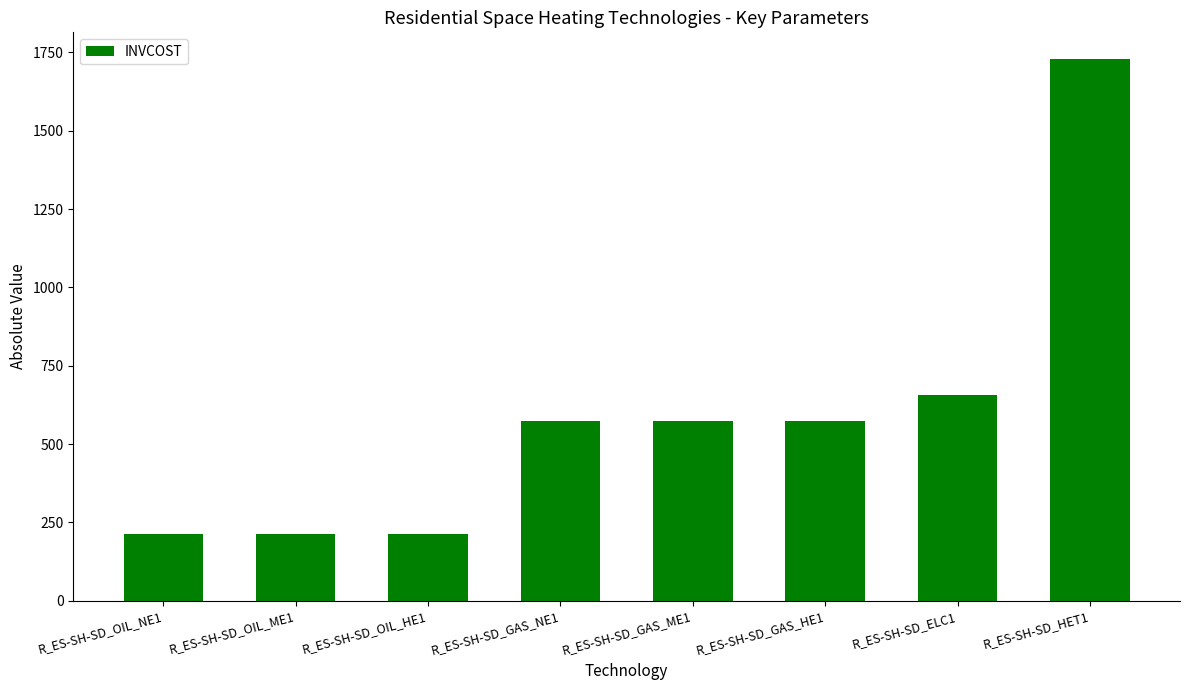

How many categories are shown in the chart?

8